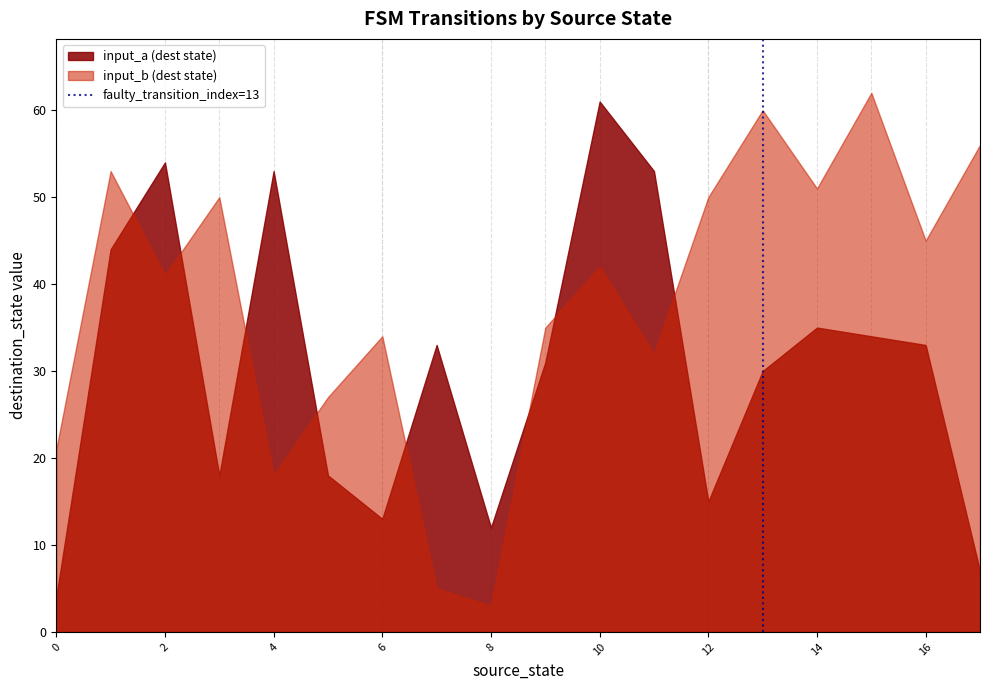

Which series ends up on top after the final intersection of input_b (dest state) and input_a (dest state)?

input_b (dest state)